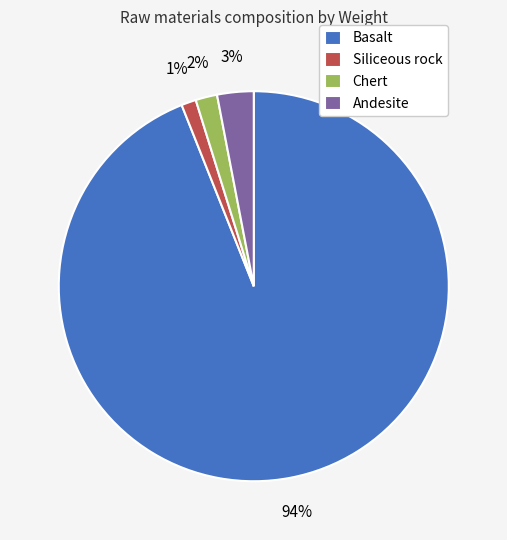

To the nearest percent, what is the difference between the Chert and Andesite slice percentages?

1%